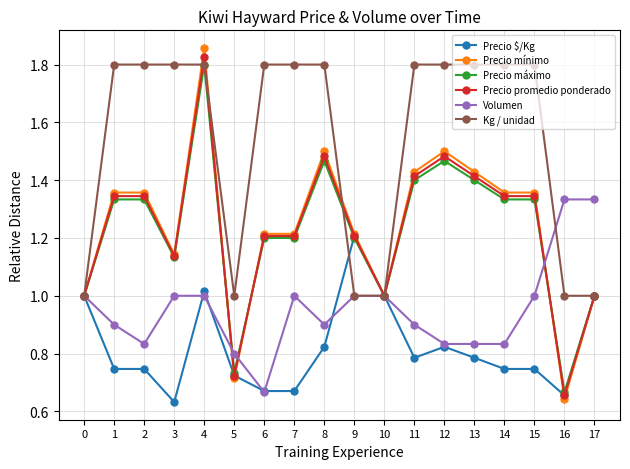

Count the number of data series in this chart.

6